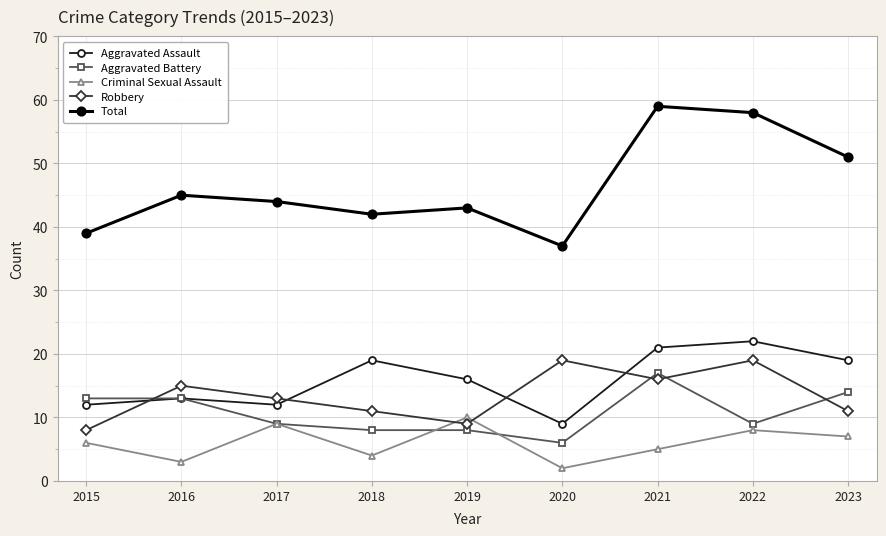

Does the chart have visible grid lines?

Yes